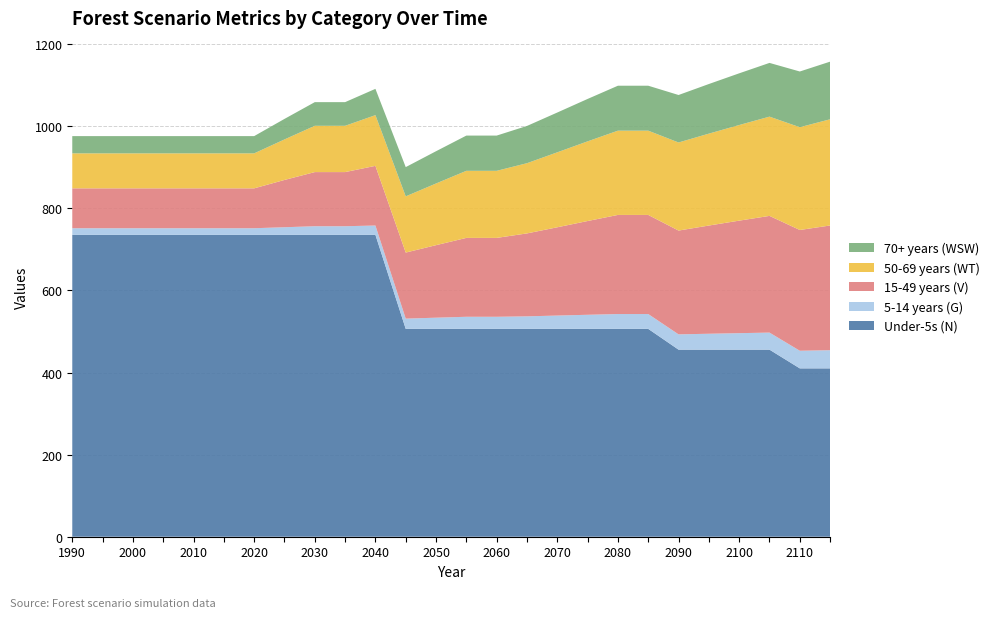

Reading left to right, what are all the values shown in this chart?

Under-5s (N): 1990=735.6	1995=735.6	2000=735.6	2005=735.6	2010=735.6	2015=735.6	2020=735.6	2025=735.6	2030=735.6	2035=735.6	2040=735.6	2045=506.5	2050=506.5	2055=506.5	2060=506.5	2065=506.5	2070=506.5	2075=506.5	2080=506.5	2085=506.5	2090=455.9	2095=455.9	2100=455.9	2105=455.9	2110=410.3	2115=410.3
5-14 years (G): 1990=16.1	1995=16.1	2000=16.1	2005=16.1	2010=16.1	2015=16.1	2020=16.1	2025=18.5	2030=20.9	2035=20.9	2040=22.7	2045=25.0	2050=27.2	2055=29.4	2060=29.4	2065=30.5	2070=32.4	2075=34.3	2080=36.1	2085=36.1	2090=37.3	2095=38.7	2100=40.2	2105=41.6	2110=42.9	2115=44.2
15-49 years (V): 1990=97.2	1995=97.2	2000=97.2	2005=97.2	2010=97.2	2015=97.2	2020=97.2	2025=115.2	2030=131.9	2035=131.9	2040=145.4	2045=161.0	2050=176.7	2055=192.2	2060=192.2	2065=202.1	2070=215.1	2075=228.5	2080=241.5	2085=241.5	2090=252.9	2095=263.7	2100=274.2	2105=284.4	2110=294.3	2115=303.9
50-69 years (WT): 1990=85.3	1995=85.3	2000=85.3	2005=85.3	2010=85.3	2015=85.3	2020=85.3	2025=98.7	2030=112.8	2035=112.8	2040=123.6	2045=137.0	2050=150.3	2055=163.5	2060=163.5	2065=171.1	2070=182.7	2075=194.1	2080=205.3	2085=205.3	2090=214.7	2095=223.9	2100=233.0	2105=241.8	2110=250.4	2115=258.8
70+ years (WSW): 1990=42.0	1995=42.0	2000=42.0	2005=42.0	2010=42.0	2015=42.0	2020=42.0	2025=50.0	2030=57.6	2035=57.6	2040=64.0	2045=71.3	2050=78.6	2055=85.8	2060=85.8	2065=90.8	2070=97.0	2075=103.3	2080=109.5	2085=109.5	2090=115.7	2095=120.9	2100=126.0	2105=130.9	2110=135.7	2115=140.4